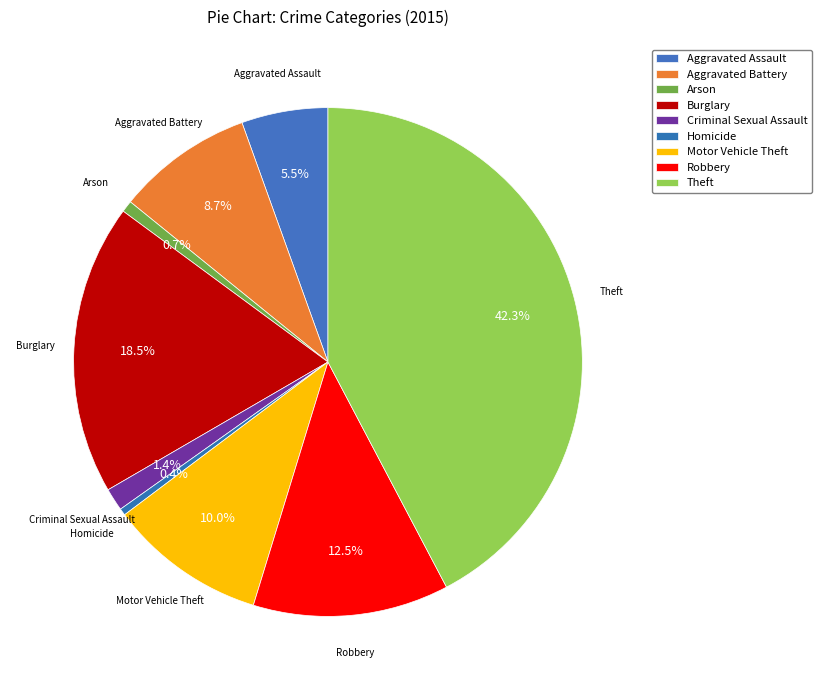

Approximately how many times larger is the value at Criminal Sexual Assault compared to Homicide?

3.3